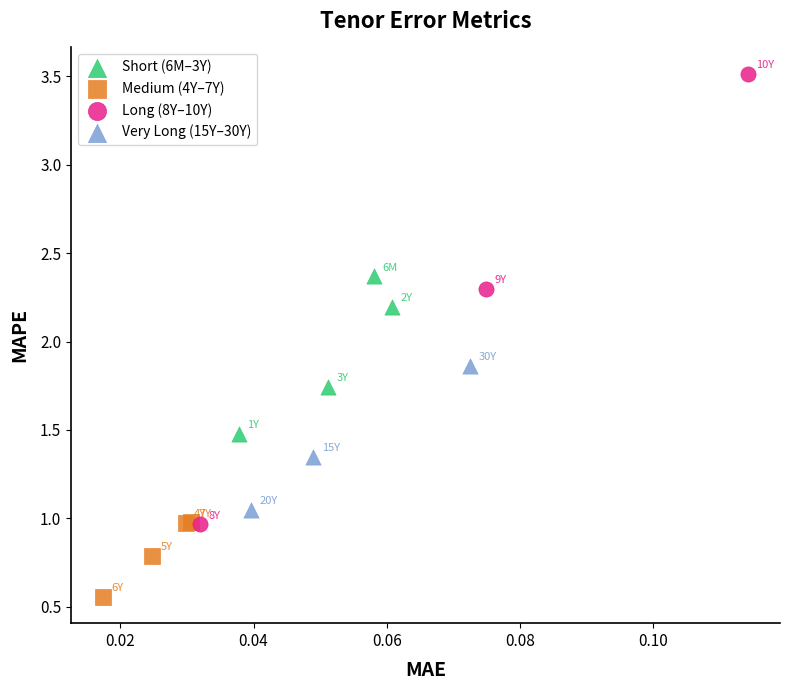

Which series has the largest Y range (max minus min)?

Long (8Y–10Y)